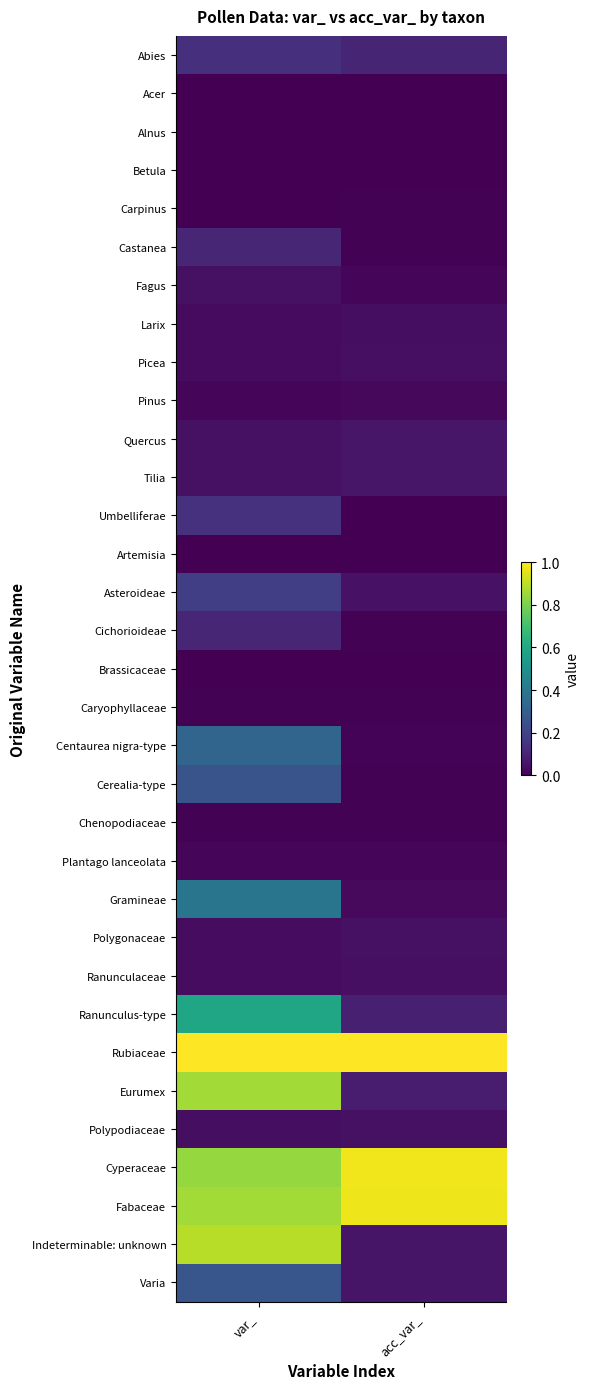

Reading left to right, transcribe all the data shown in this chart.

Abies: var_=0.1	acc_var_=0.1
Acer: var_=0.0	acc_var_=0.0
Alnus: var_=0.0	acc_var_=0.0
Betula: var_=0.0	acc_var_=0.0
Carpinus: var_=0.0	acc_var_=0.0
Castanea: var_=0.1	acc_var_=0.0
Fagus: var_=0.0	acc_var_=0.0
Larix: var_=0.0	acc_var_=0.0
Picea: var_=0.0	acc_var_=0.0
Pinus: var_=0.0	acc_var_=0.0
Quercus: var_=0.0	acc_var_=0.1
Tilia: var_=0.0	acc_var_=0.1
Umbelliferae: var_=0.1	acc_var_=0.0
Artemisia: var_=0.0	acc_var_=0.0
Asteroideae: var_=0.2	acc_var_=0.1
Cichorioideae: var_=0.1	acc_var_=0.0
Brassicaceae: var_=0.0	acc_var_=0.0
Caryophyllaceae: var_=0.0	acc_var_=0.0
Centaurea nigra-type: var_=0.3	acc_var_=0.0
Cerealia-type: var_=0.3	acc_var_=0.0
Chenopodiaceae: var_=0.0	acc_var_=0.0
Plantago lanceolata: var_=0.0	acc_var_=0.0
Gramineae: var_=0.4	acc_var_=0.0
Polygonaceae: var_=0.0	acc_var_=0.0
Ranunculaceae: var_=0.0	acc_var_=0.0
Ranunculus-type: var_=0.6	acc_var_=0.1
Rubiaceae: var_=1.0	acc_var_=1.0
Eurumex: var_=0.9	acc_var_=0.1
Polypodiaceae: var_=0.0	acc_var_=0.0
Cyperaceae: var_=0.8	acc_var_=1.0
Fabaceae: var_=0.9	acc_var_=1.0
Indeterminable: unknown: var_=0.9	acc_var_=0.1
Varia: var_=0.3	acc_var_=0.1